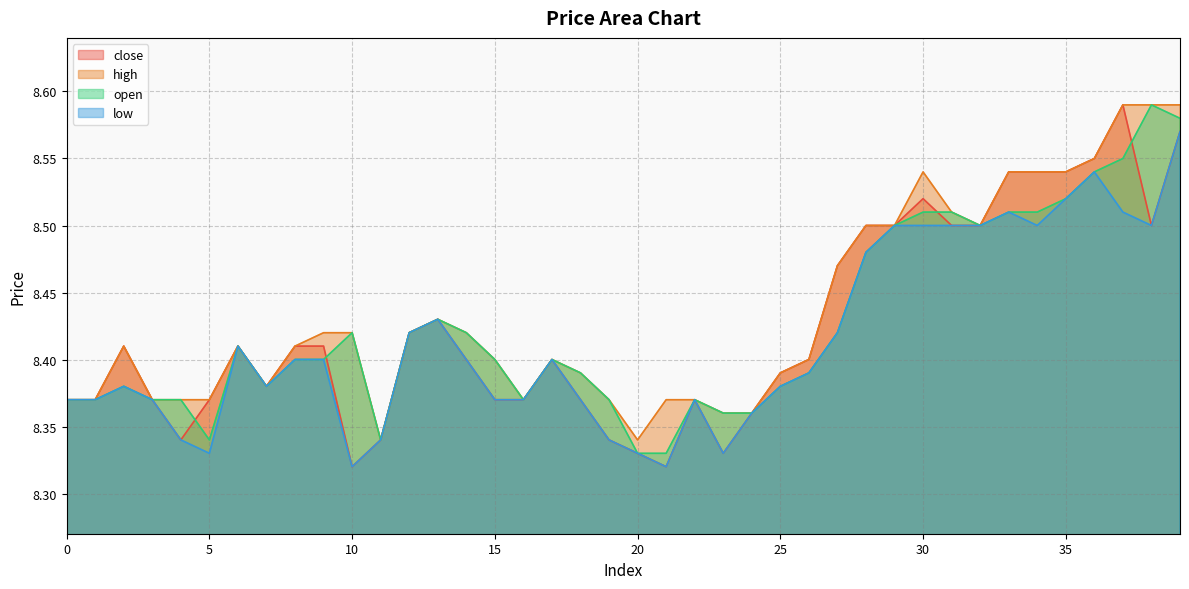

Does the chart have visible grid lines?

Yes